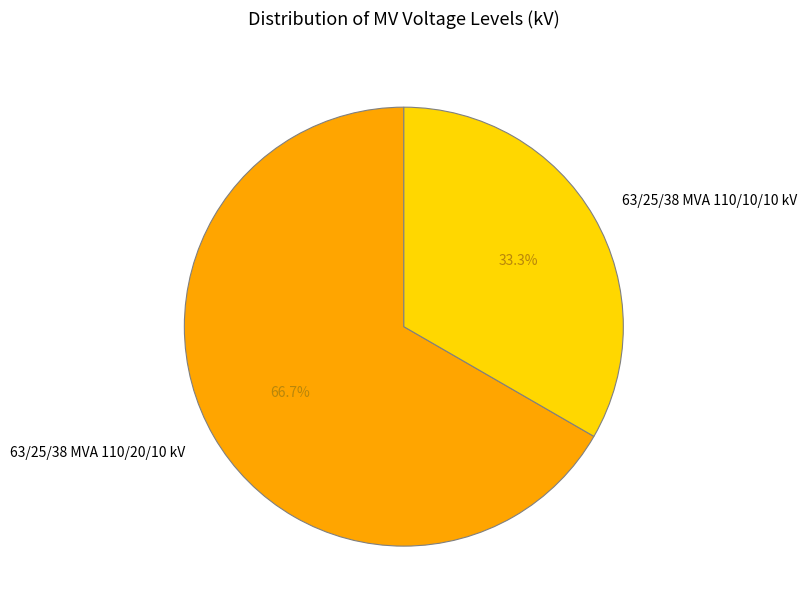

What percentage is the 63/25/38 MVA 110/20/10 kV slice, to the nearest percent?

67%